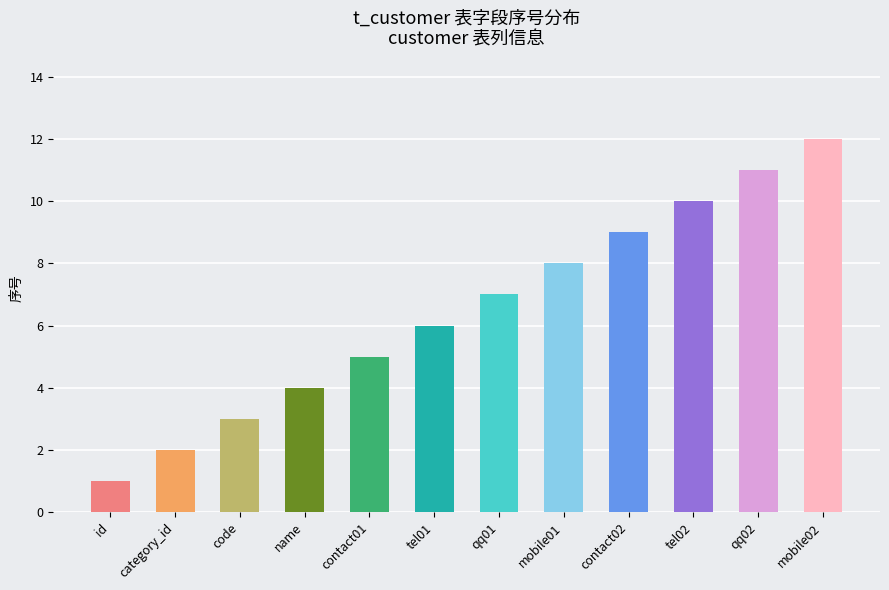

What is the difference between the second highest and minimum values?

10